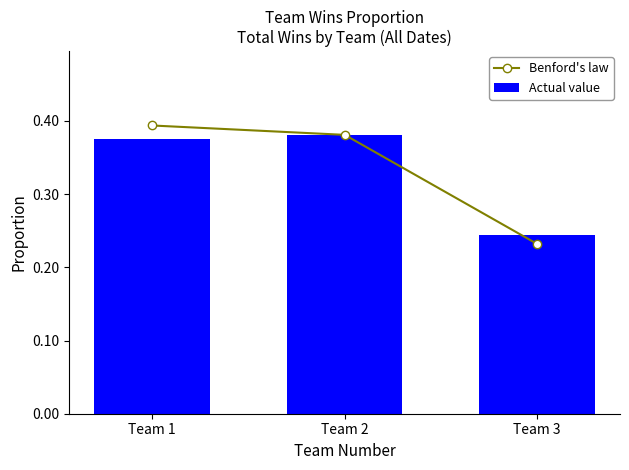

The Actual value series shows 0.2 at Team 3. True or false?

True